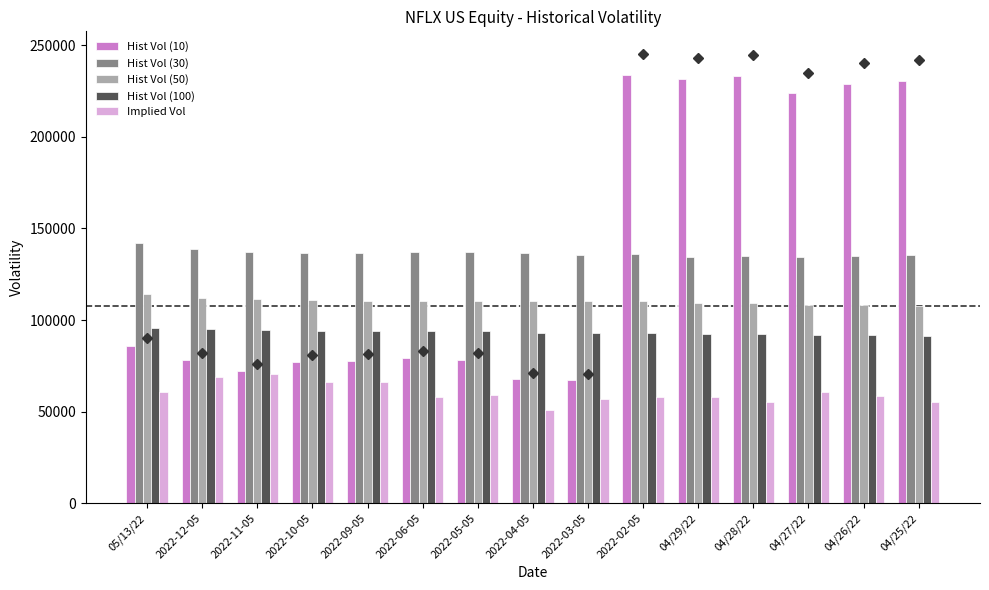

What are all the series names shown in the legend?

Hist Vol (10), Hist Vol (30), Hist Vol (50), Hist Vol (100), Implied Vol